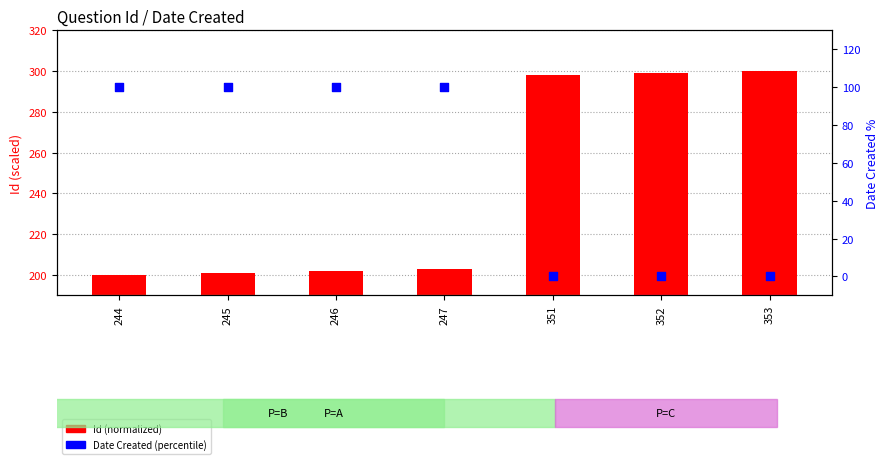

Which series has the largest total across all categories?

Id (normalized)